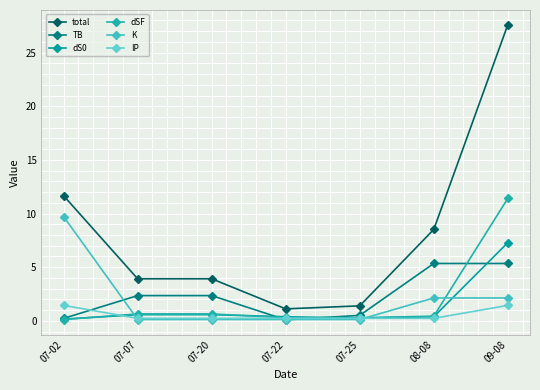

What is the smallest value displayed?

0.1